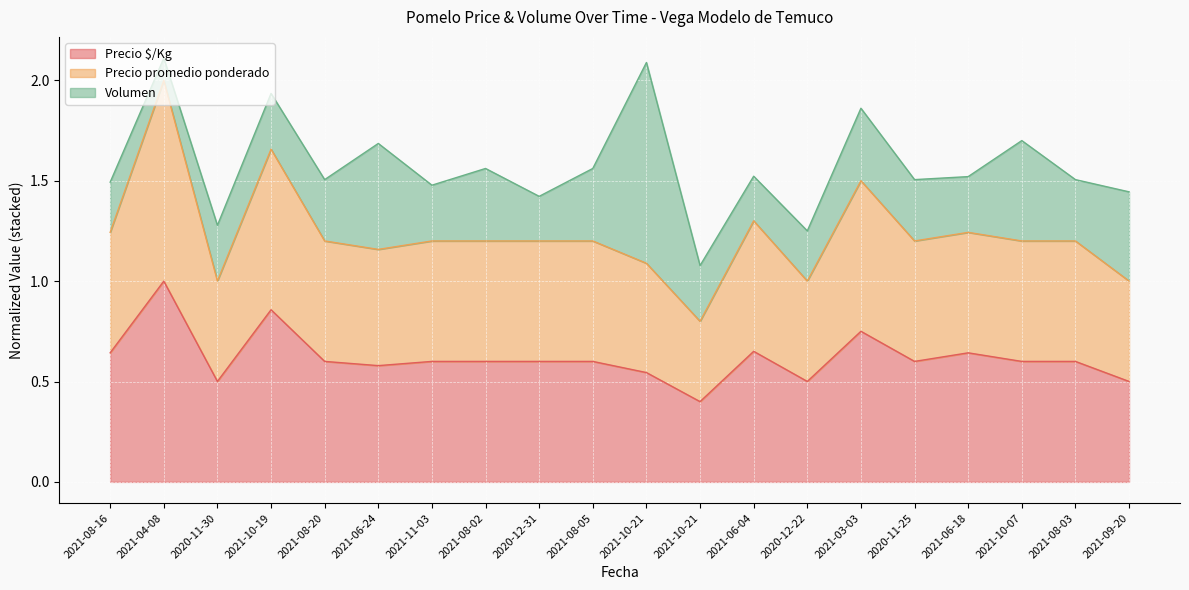

Rank the categories by Precio $/Kg value from lowest to highest.

2021-10-21, 2020-11-30, 2020-12-22, 2021-09-20, 2021-10-21, 2021-06-24, 2021-08-20, 2021-11-03, 2021-08-02, 2020-12-31, 2021-08-05, 2020-11-25, 2021-10-07, 2021-08-03, 2021-08-16, 2021-06-18, 2021-06-04, 2021-03-03, 2021-10-19, 2021-04-08